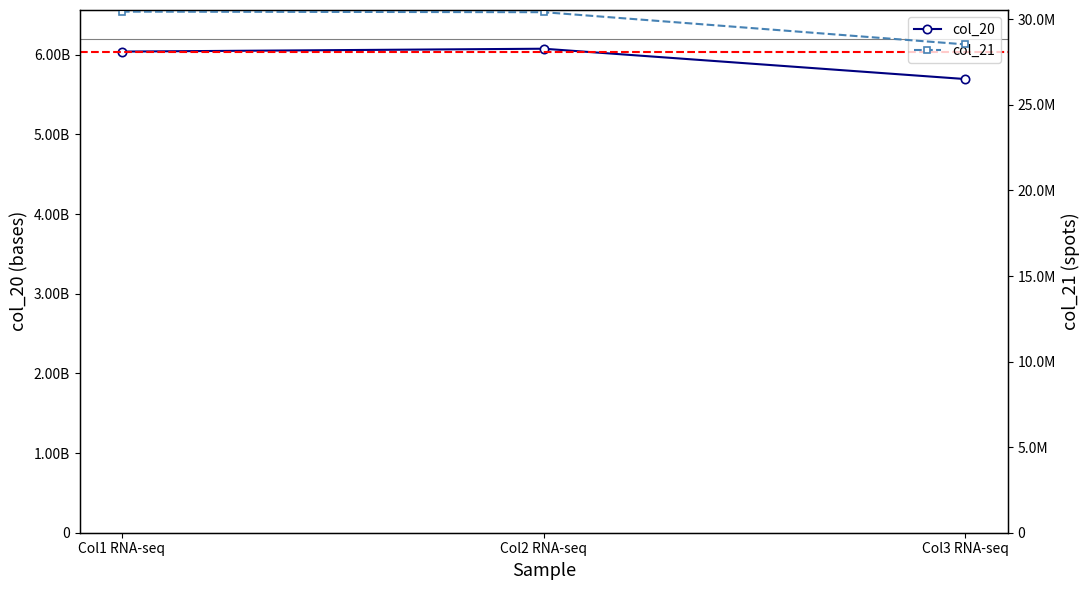

What is the value of the col_20 point at the 2nd from the left?

6076399916